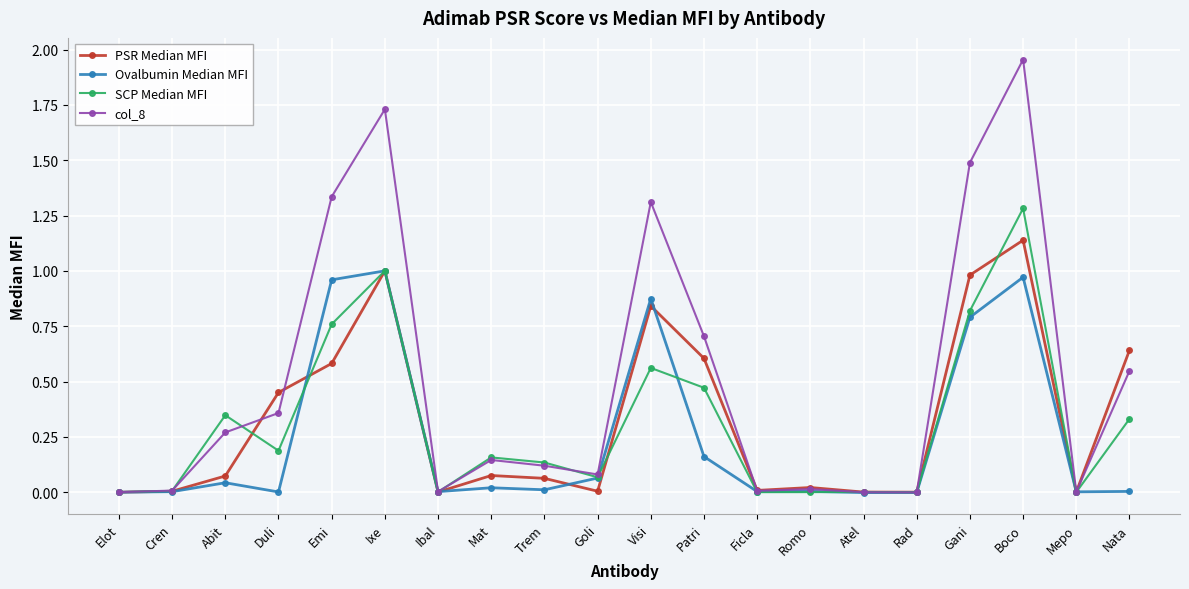

What is the spread (max minus min) of values at Visi?

0.7